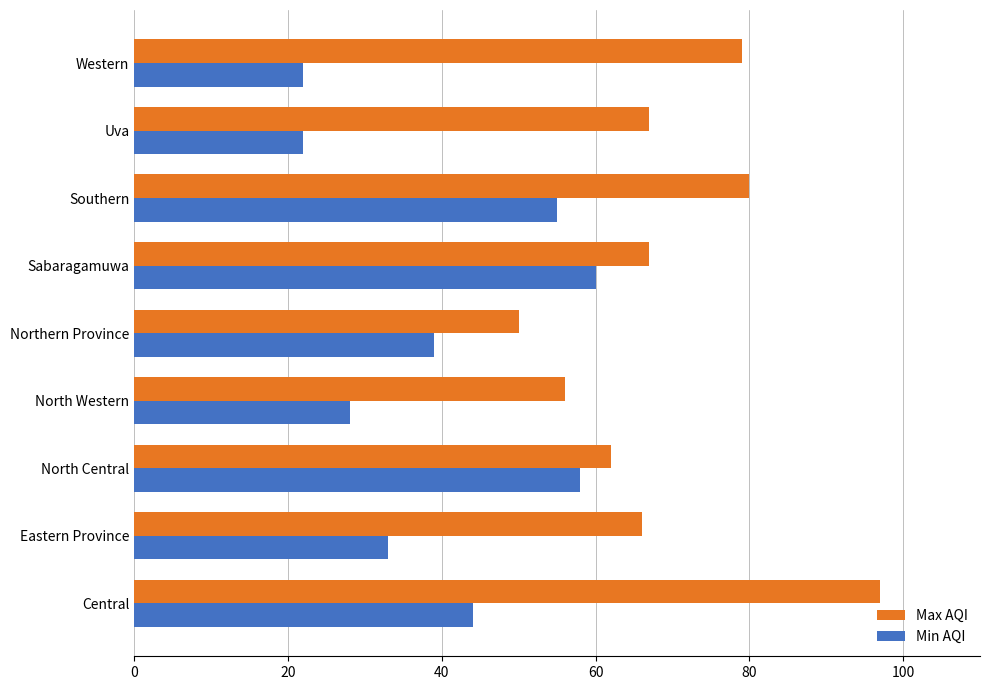

What is the average value of the Max AQI series?

69